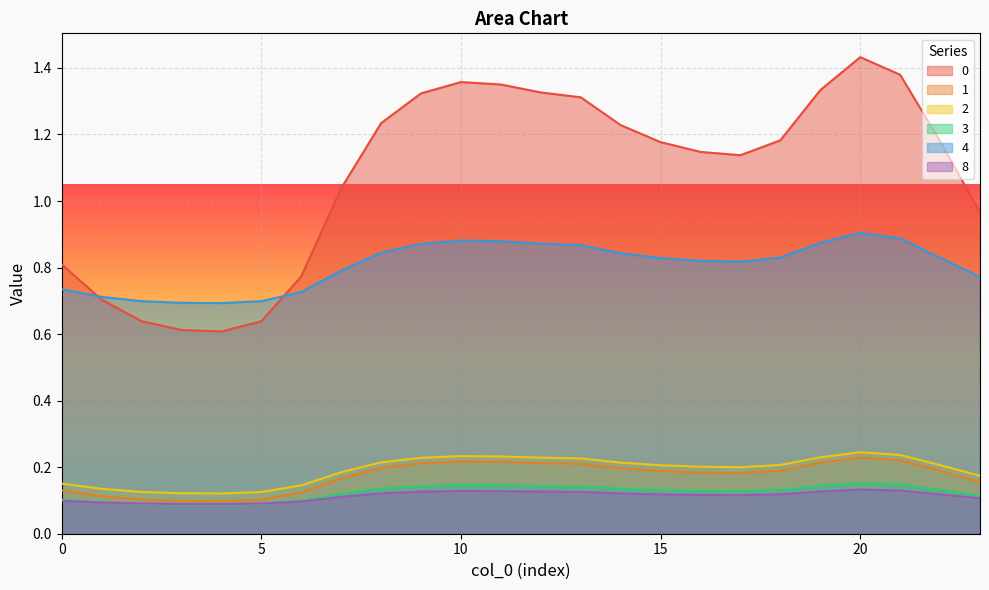

At how many categories does at least one series exceed 0?

24